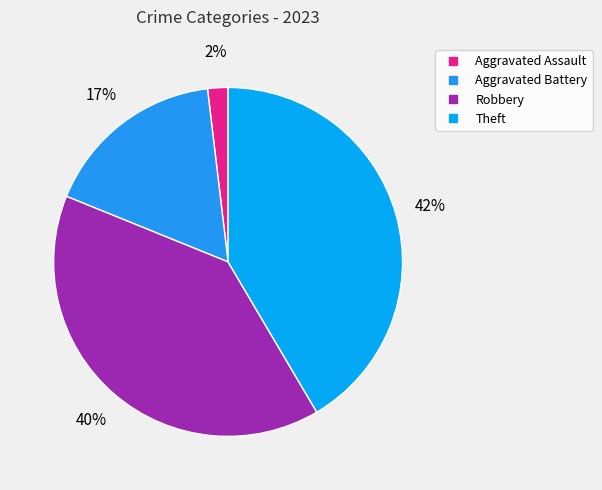

Count the number of slices in the pie.

4